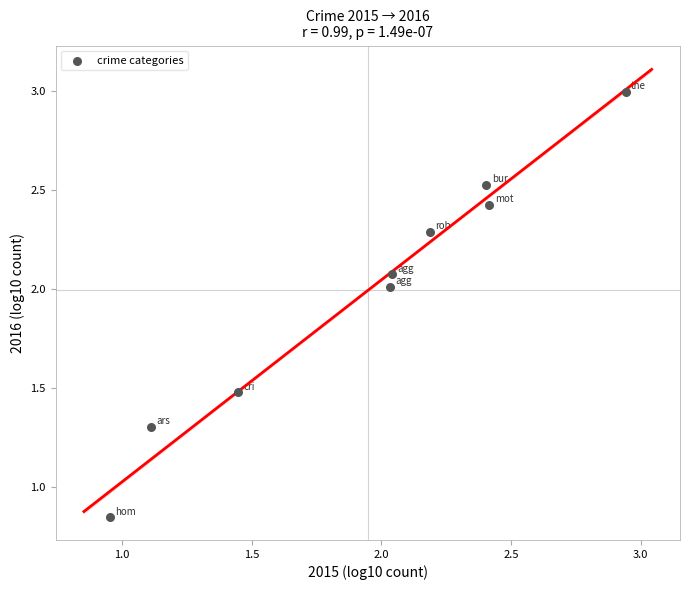

What is the range of X values (max minus min)?

2.0